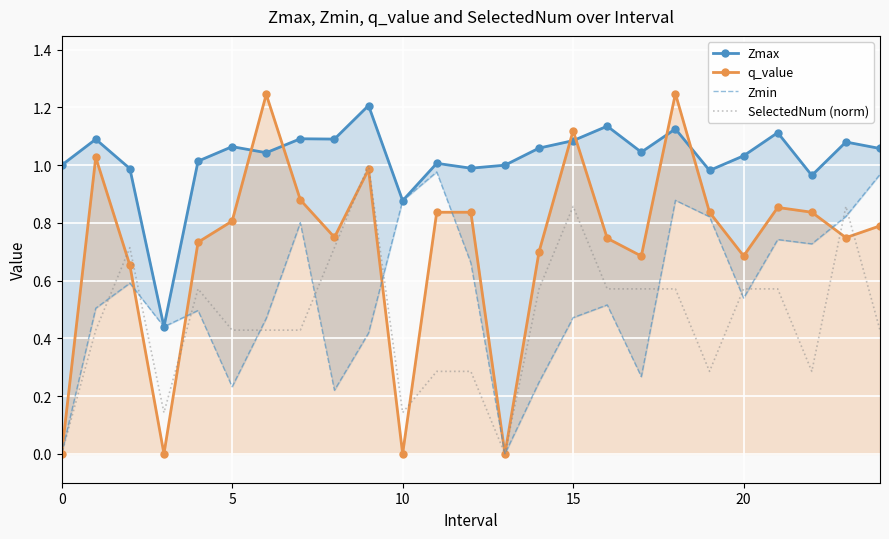

Which series has the largest total across all categories?

Zmax